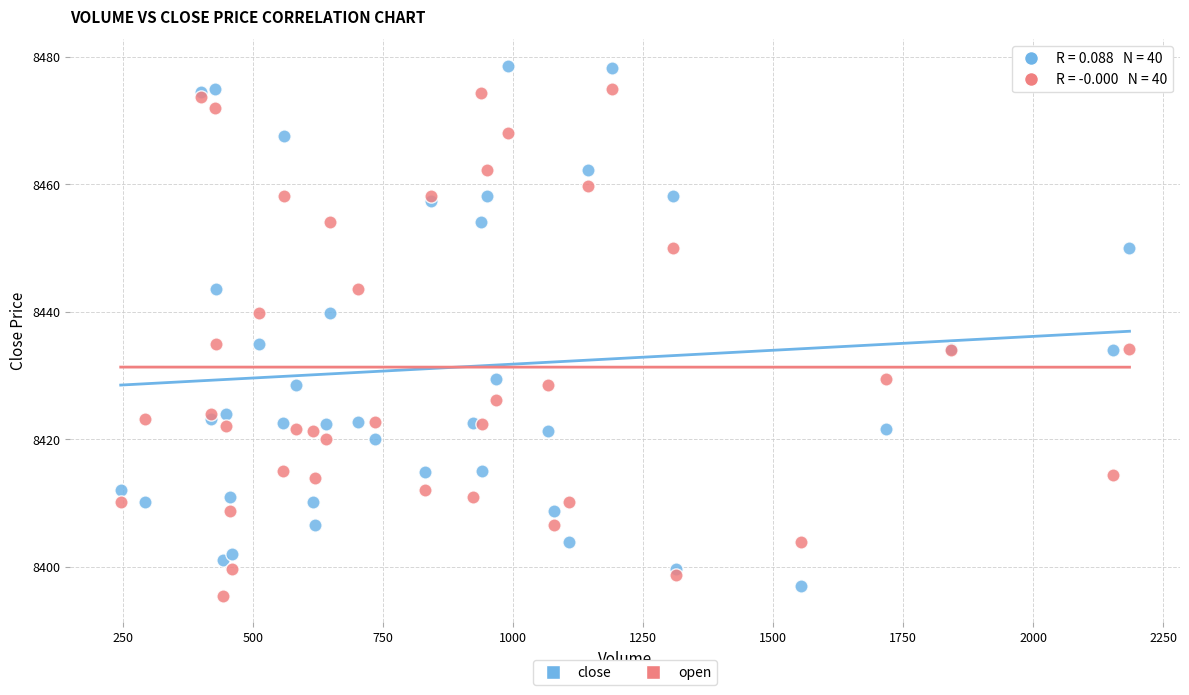

What is the X range (max minus min) for the scatter plot?

1939.0